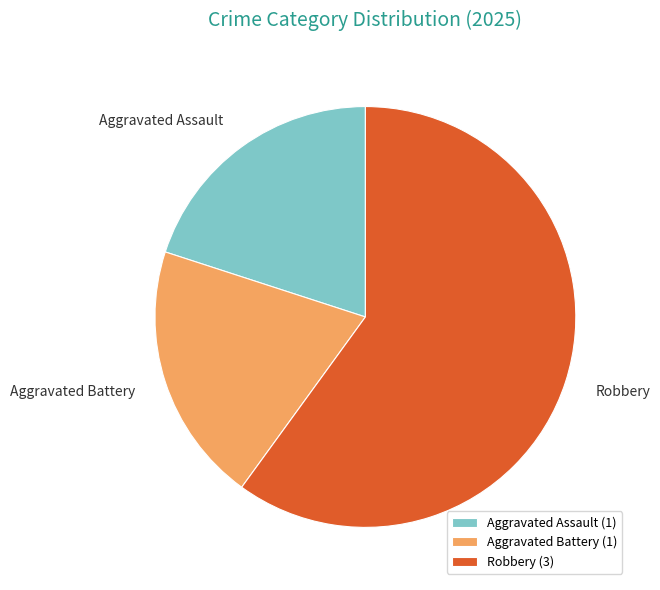

Does any single category account for the majority?

Yes